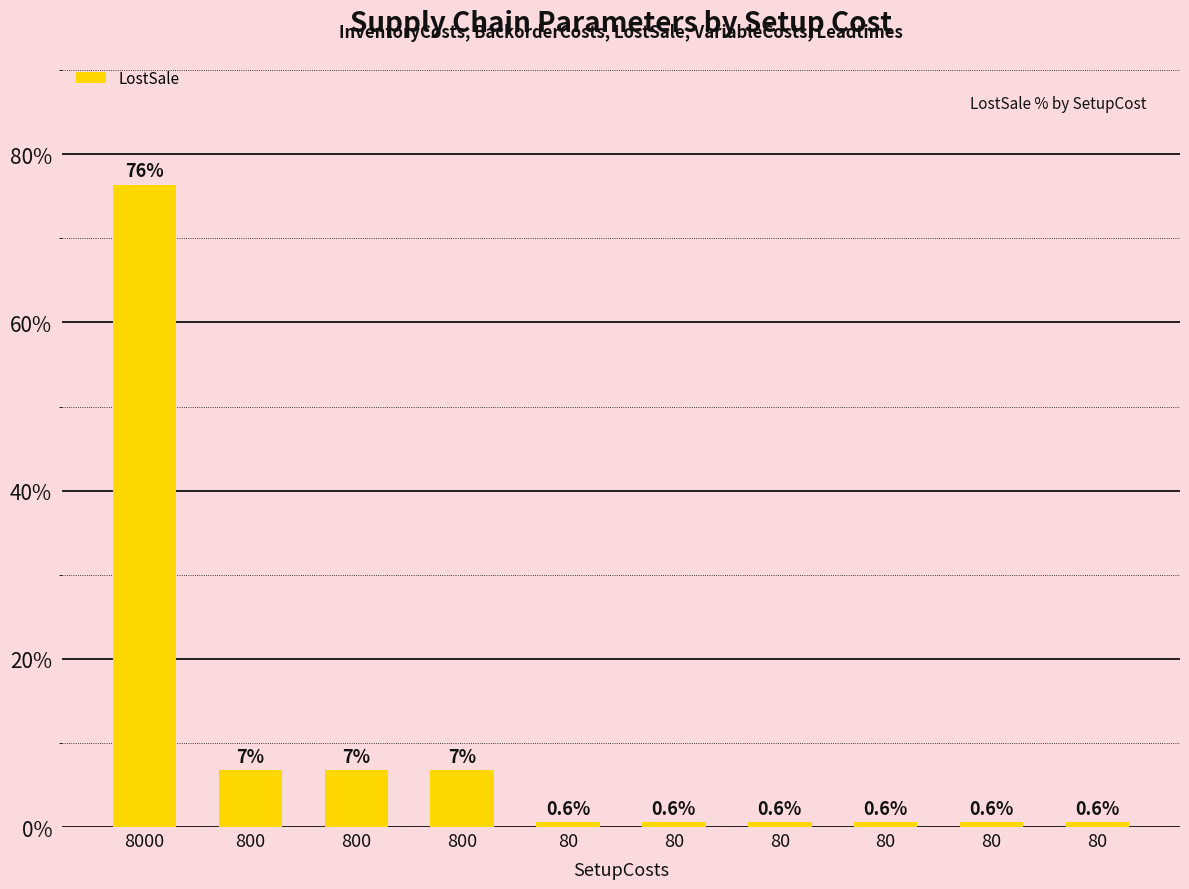

At which label is the value closest to 38?

800